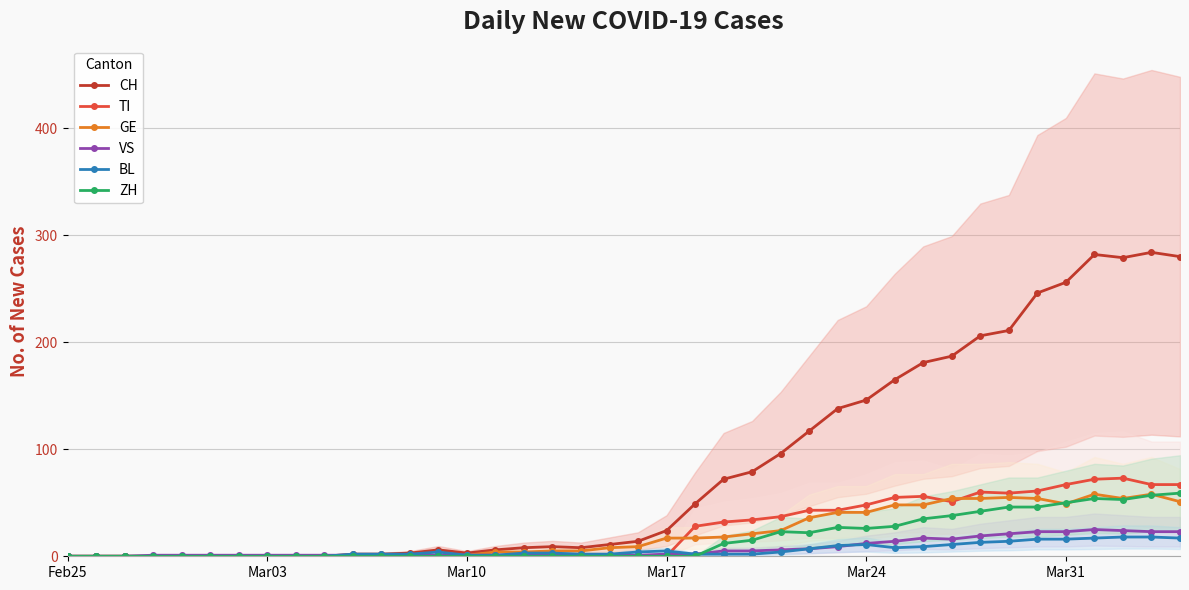

True or false: ZH has a value of 0 at Mar10.

True